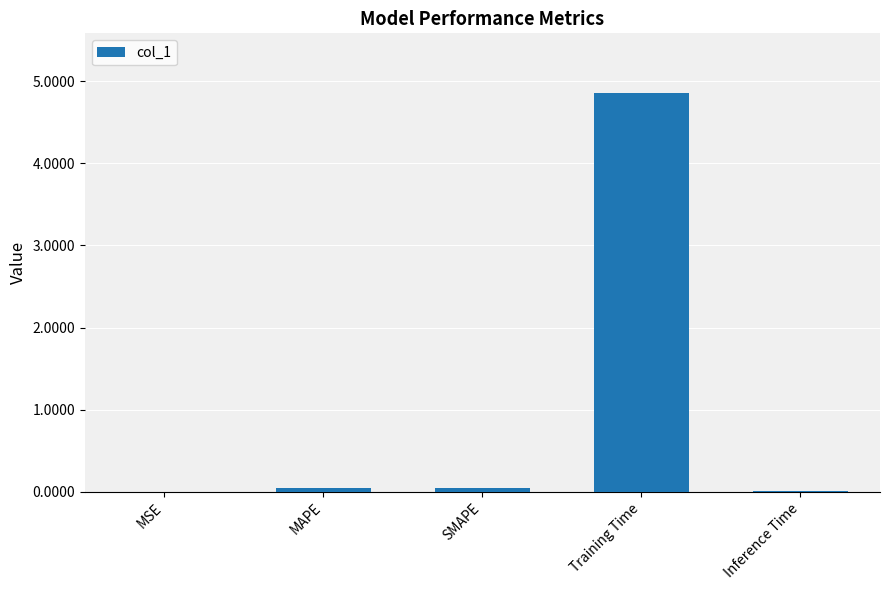

What value does the data have at Training Time?

4.9